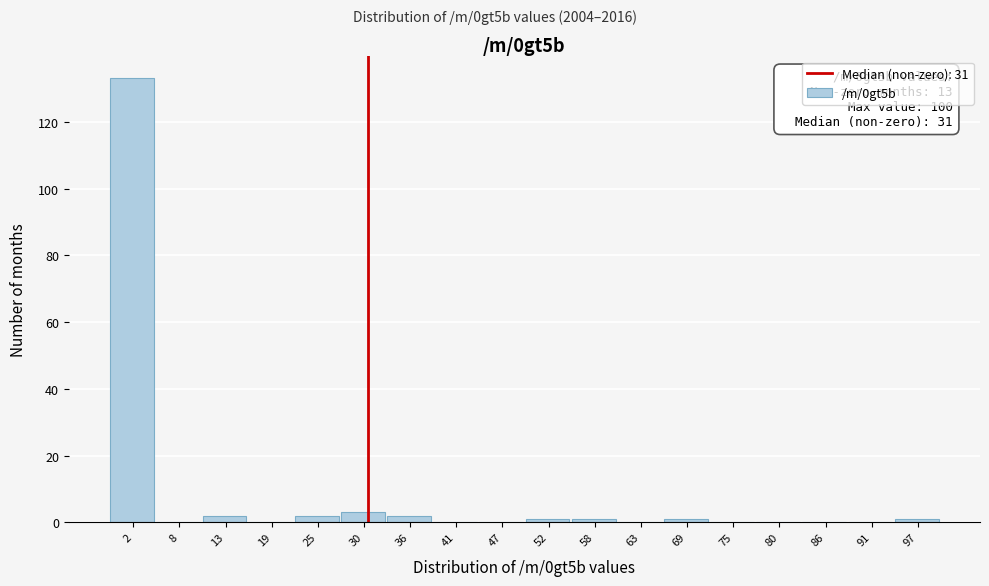

Which range on the x-axis has the tallest bar?

0 to 6